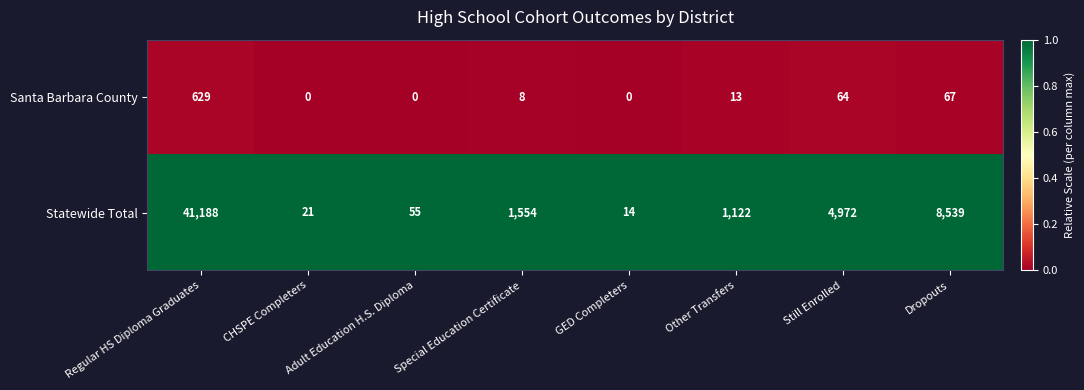

How many series are shown in this chart?

2